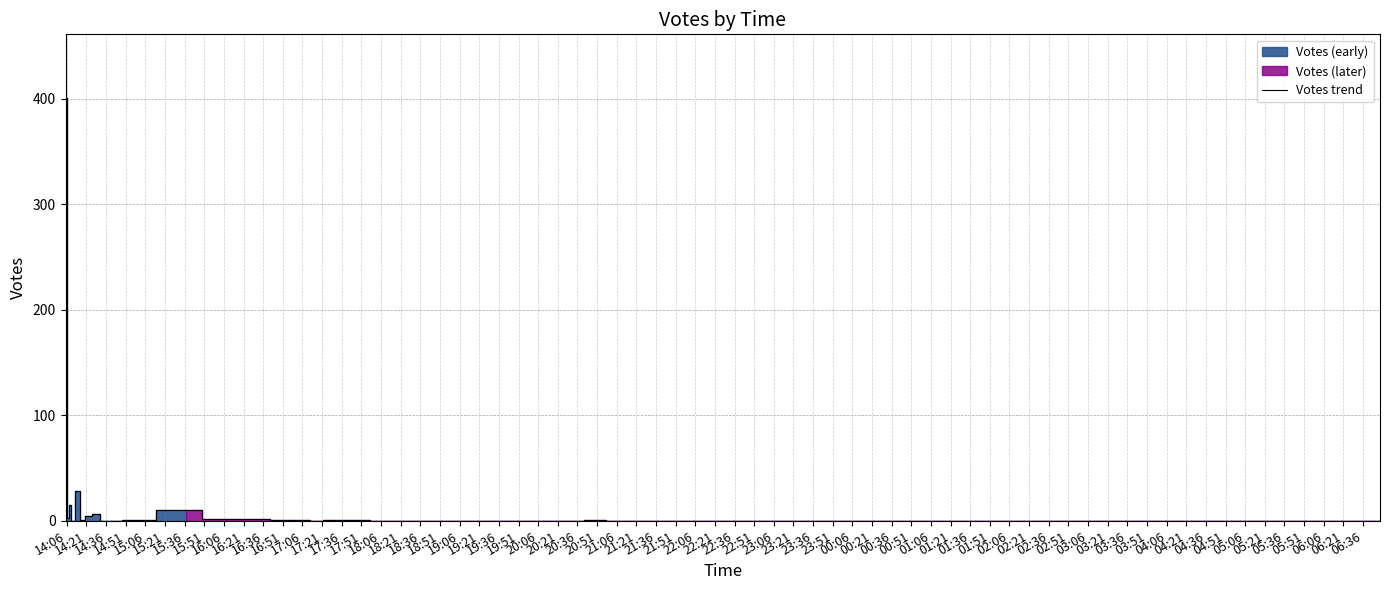

What is the sum of all values?

479